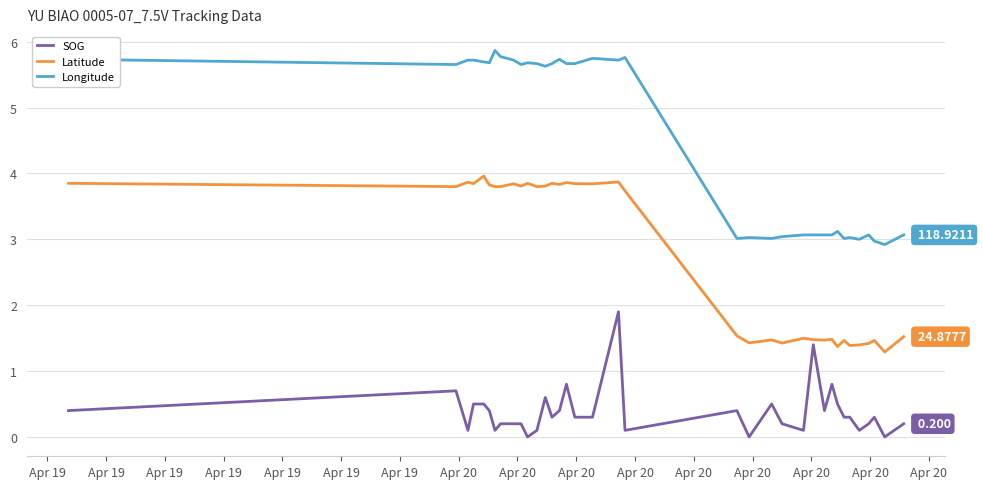

Which series has the largest total across all categories?

Longitude